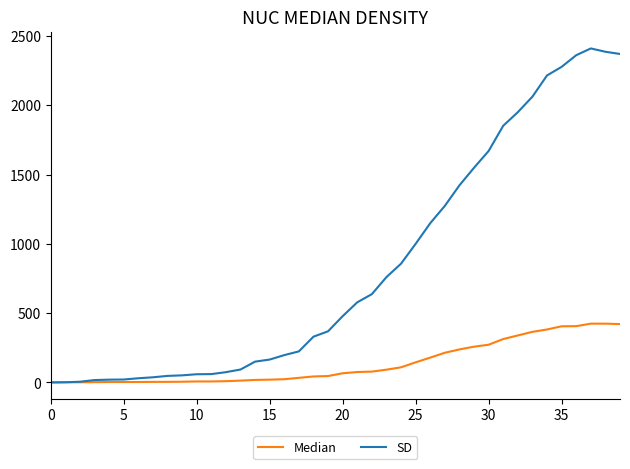

Which series has the largest total across all categories?

SD